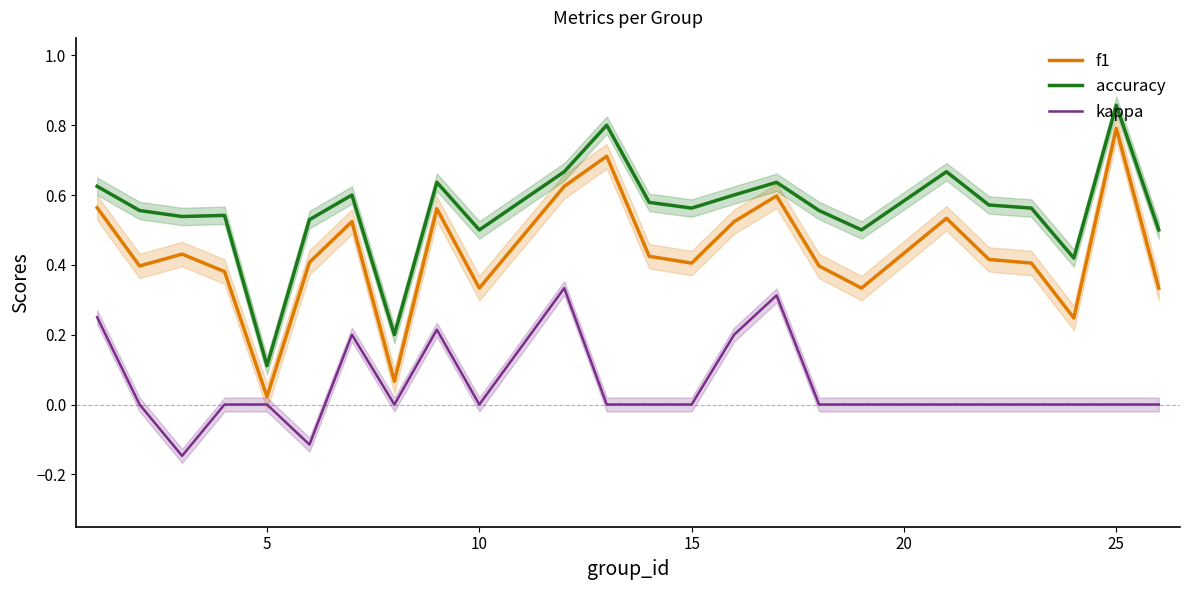

Which category has the highest value in the accuracy series?

25